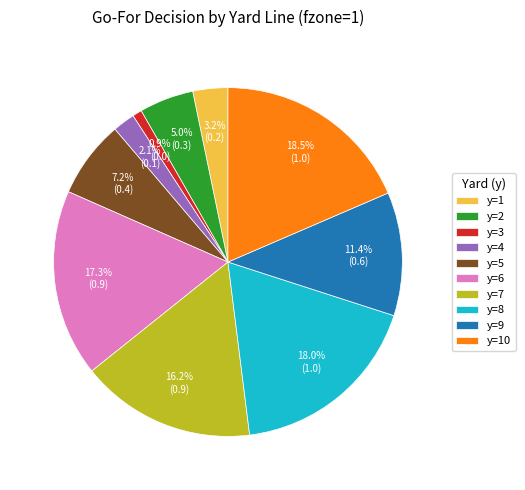

What percentage do y=10 and y=9 together represent?

30.0%